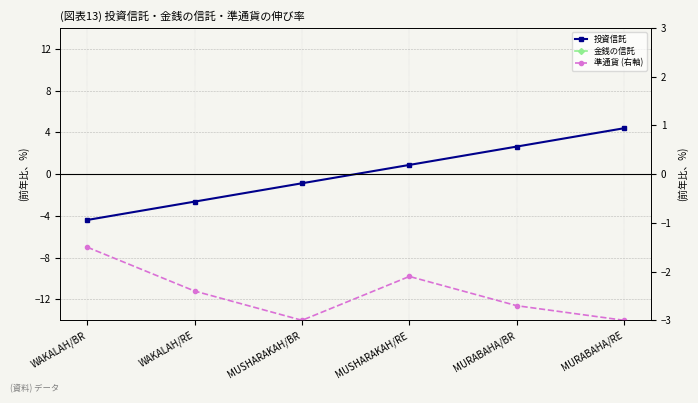

How many values in the 準通貨 (右軸) series are below -2?

5